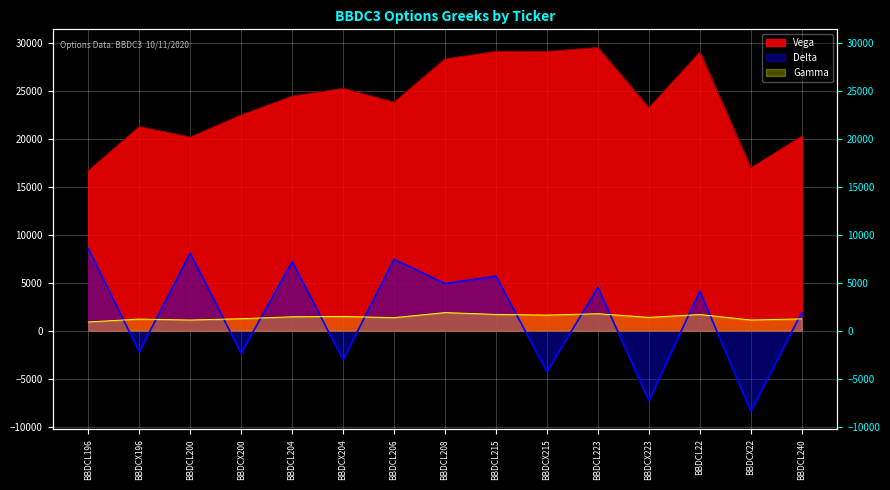

How many data points in Delta are above 4153?

7